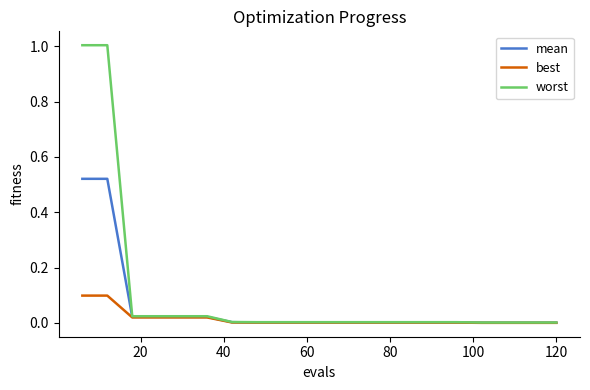

What is the maximum value shown in the chart?

1.0